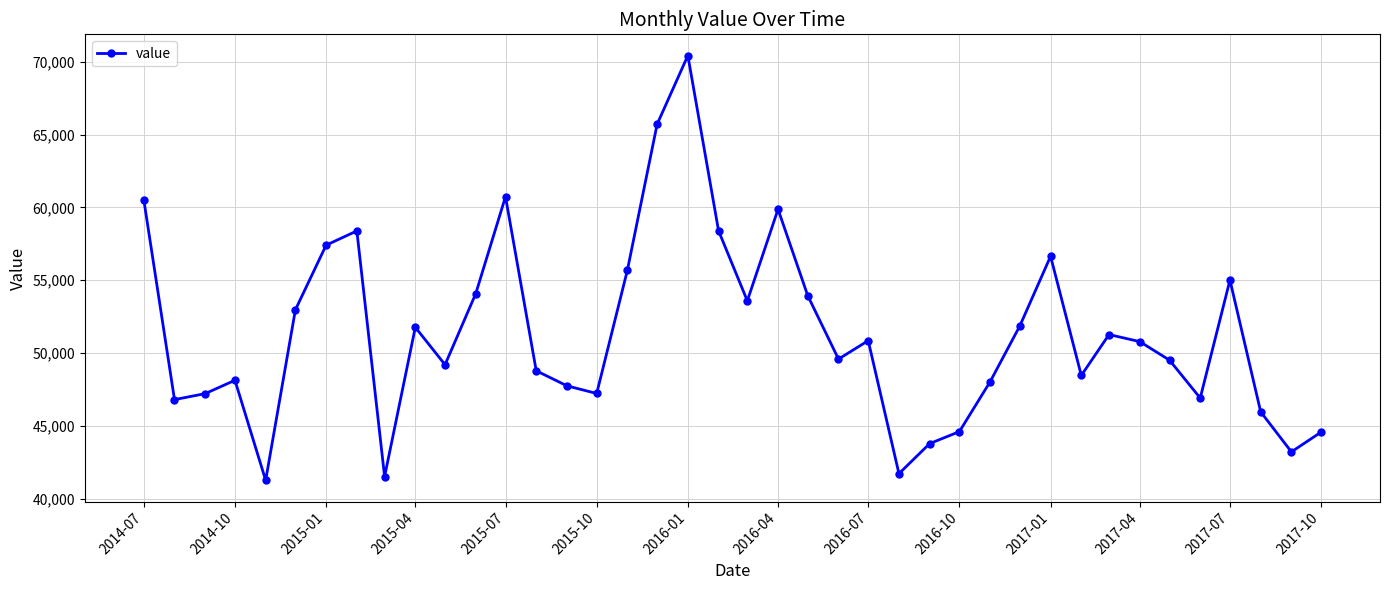

What is the smallest value displayed?

41265